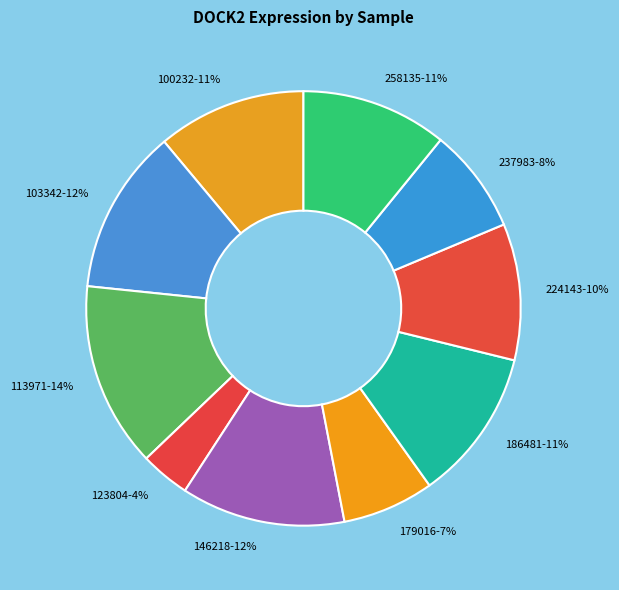

To the nearest percent, what is the difference between the 103342 and 237983 slice percentages?

4%